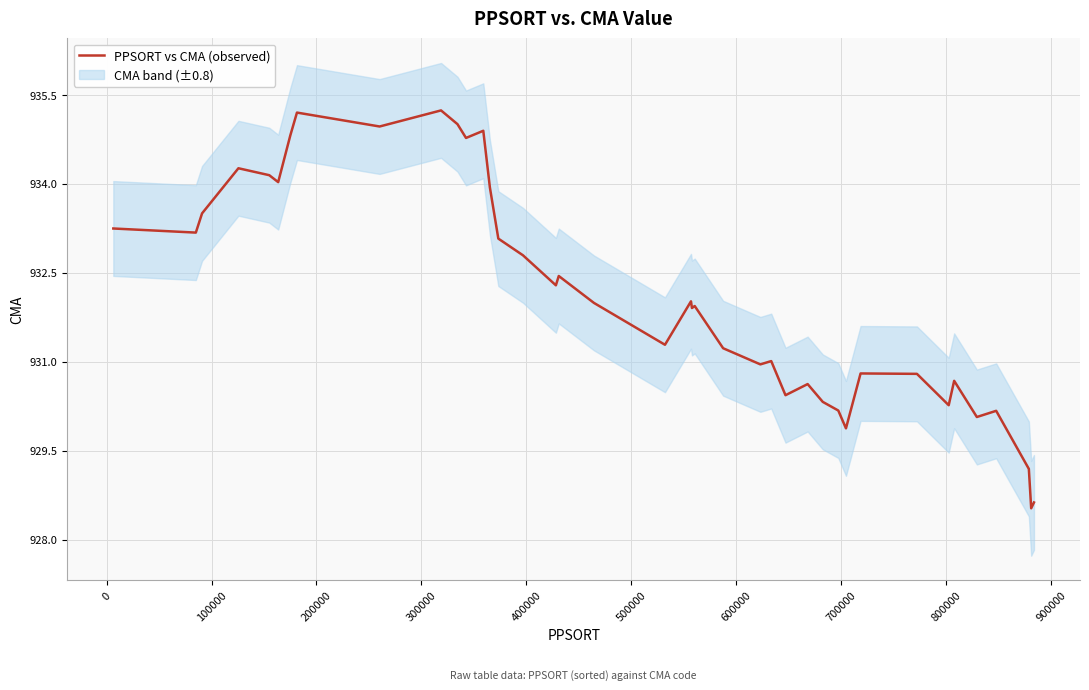

What is the lowest value of the PPSORT vs CMA (observed) series?

928.5